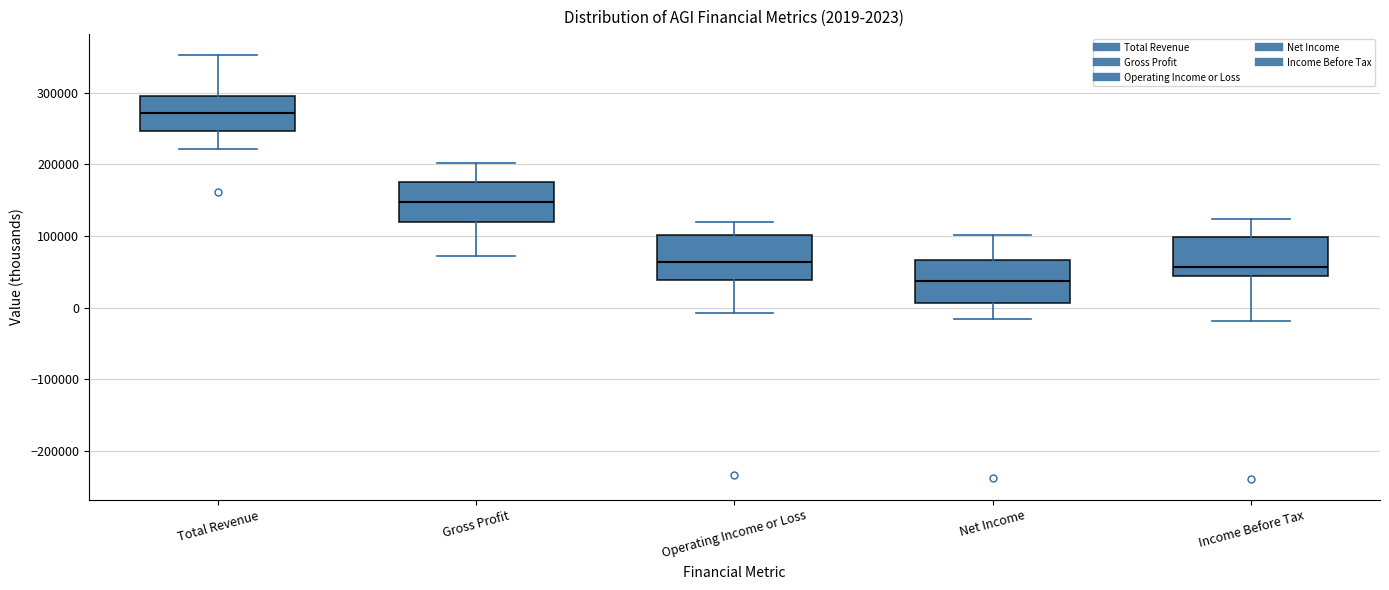

Which box's median line is the highest?

Total Revenue